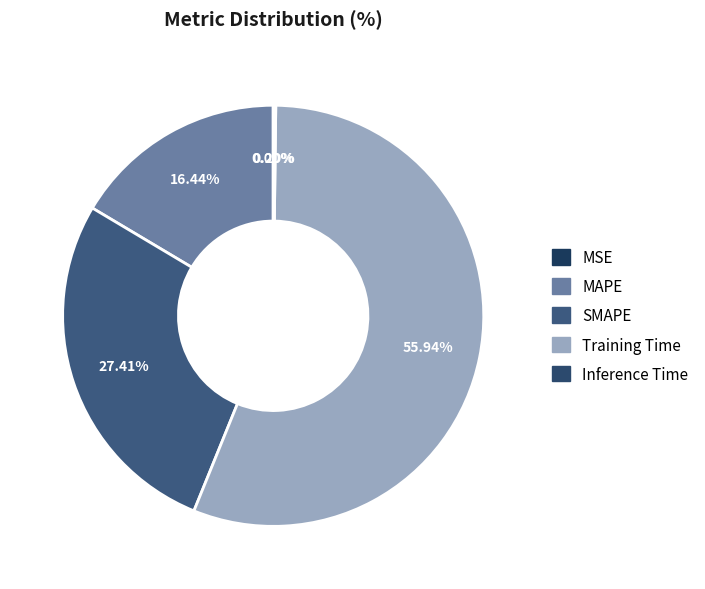

How many segments does this pie chart have?

5